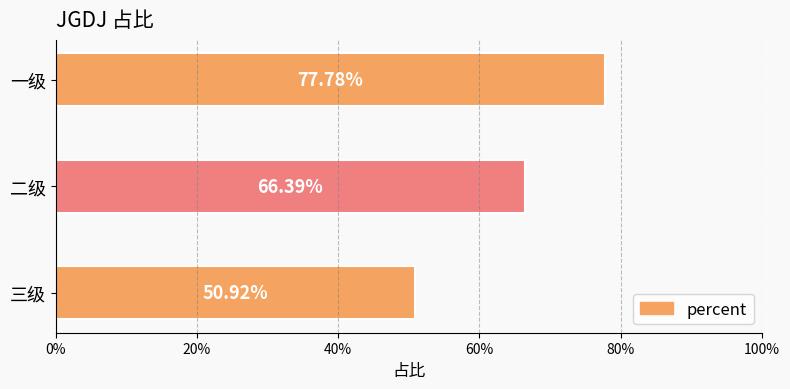

Does the chart contain any negative values?

No